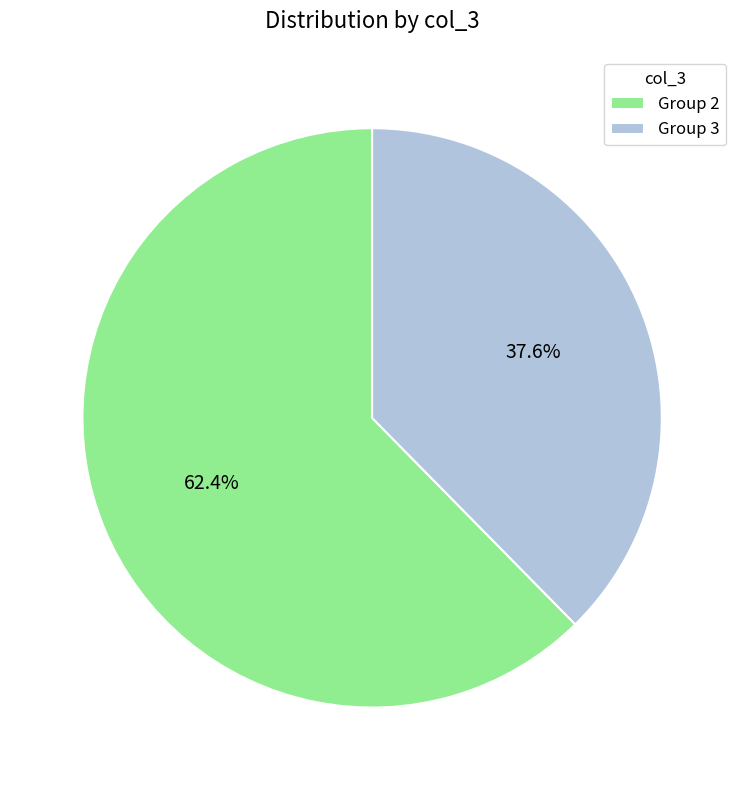

Which slice is the largest?

Group 2